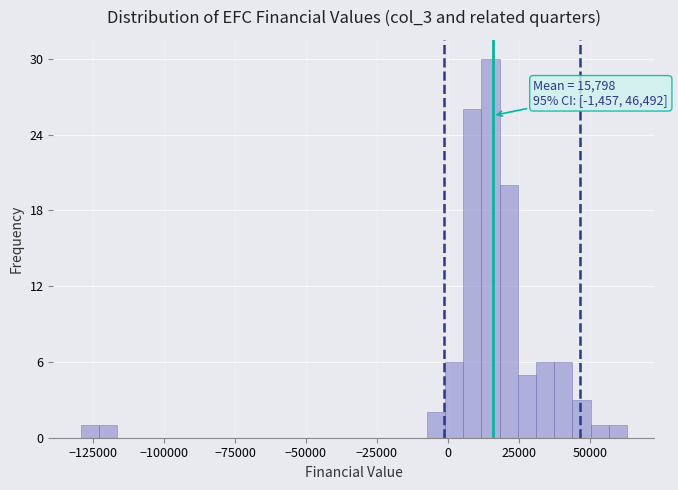

Read against the x-axis, roughly where is the centre of the tallest bar?

15000